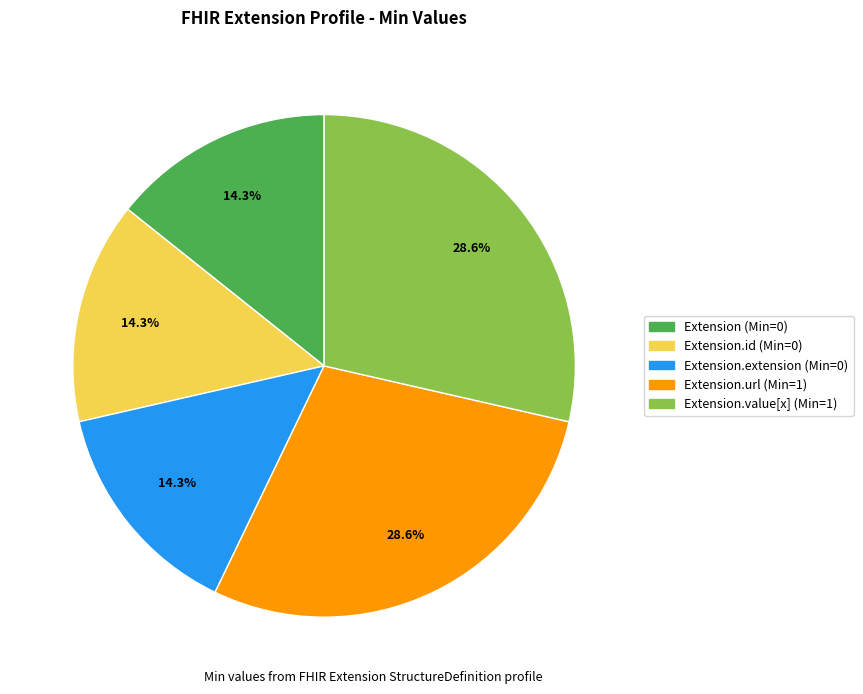

Is there a majority slice in this chart?

No